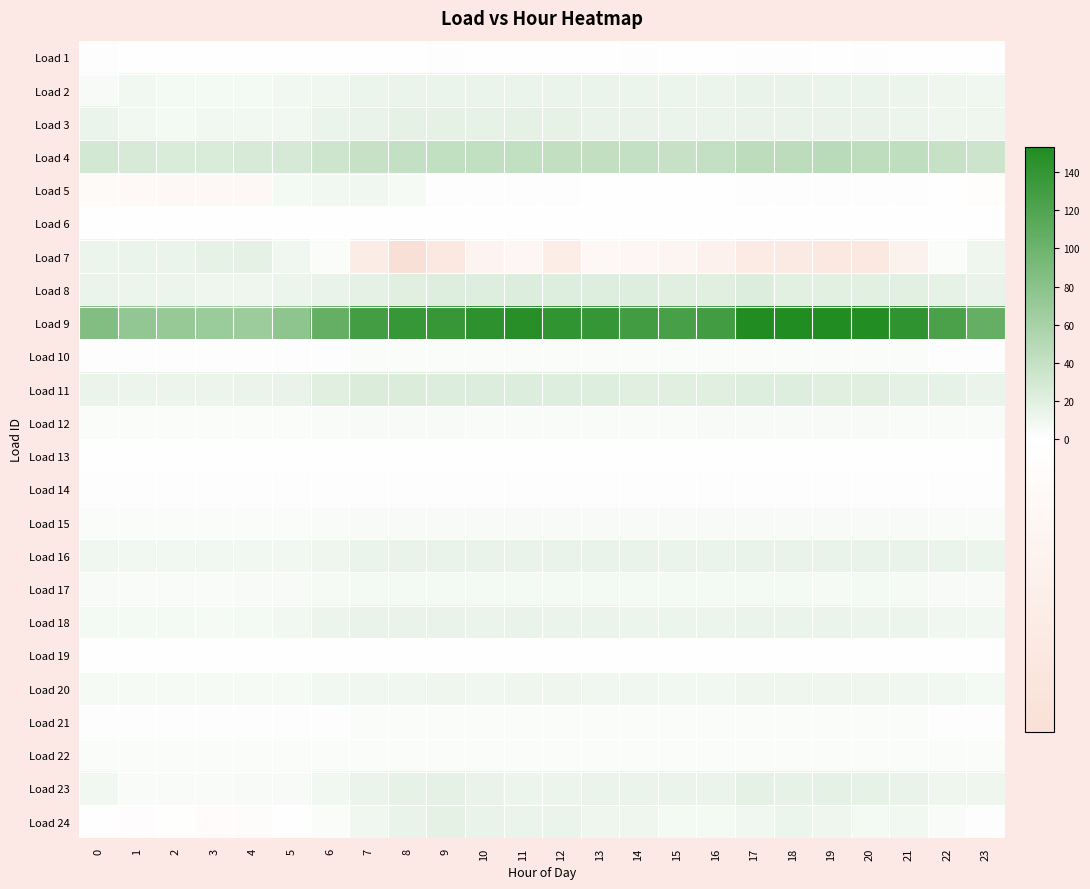

Between 1 and 11, which series saw the biggest shift?

Load 9